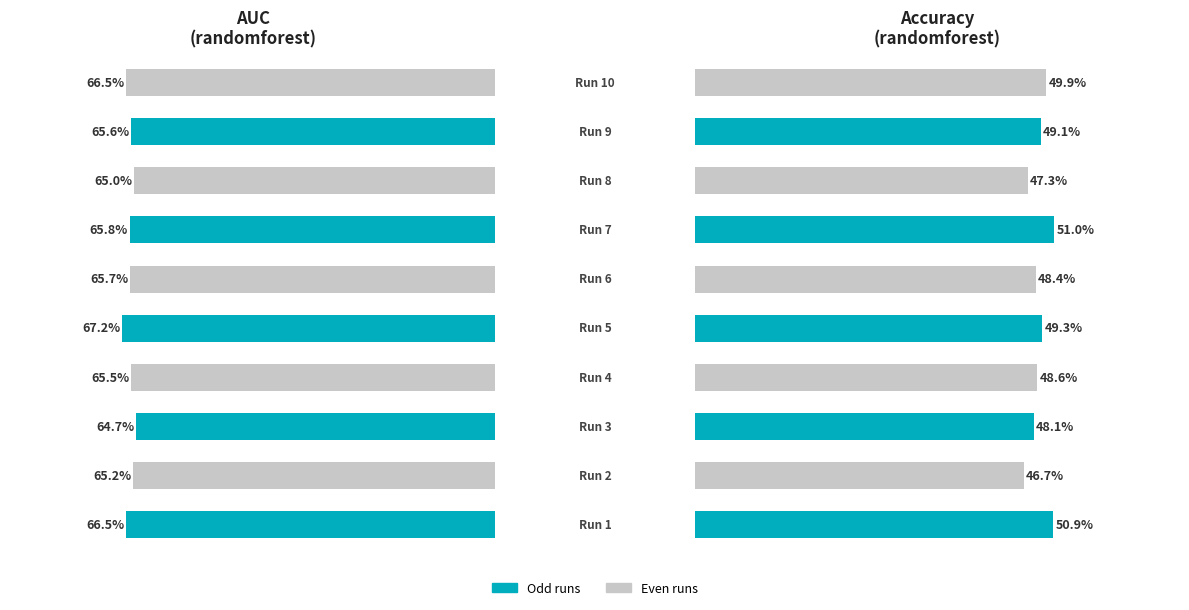

How many categories are shown in the chart?

10